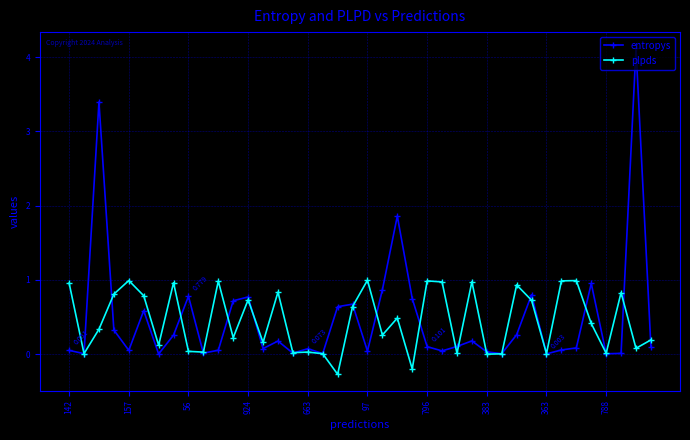

Which series has the widest spread of values?

entropys